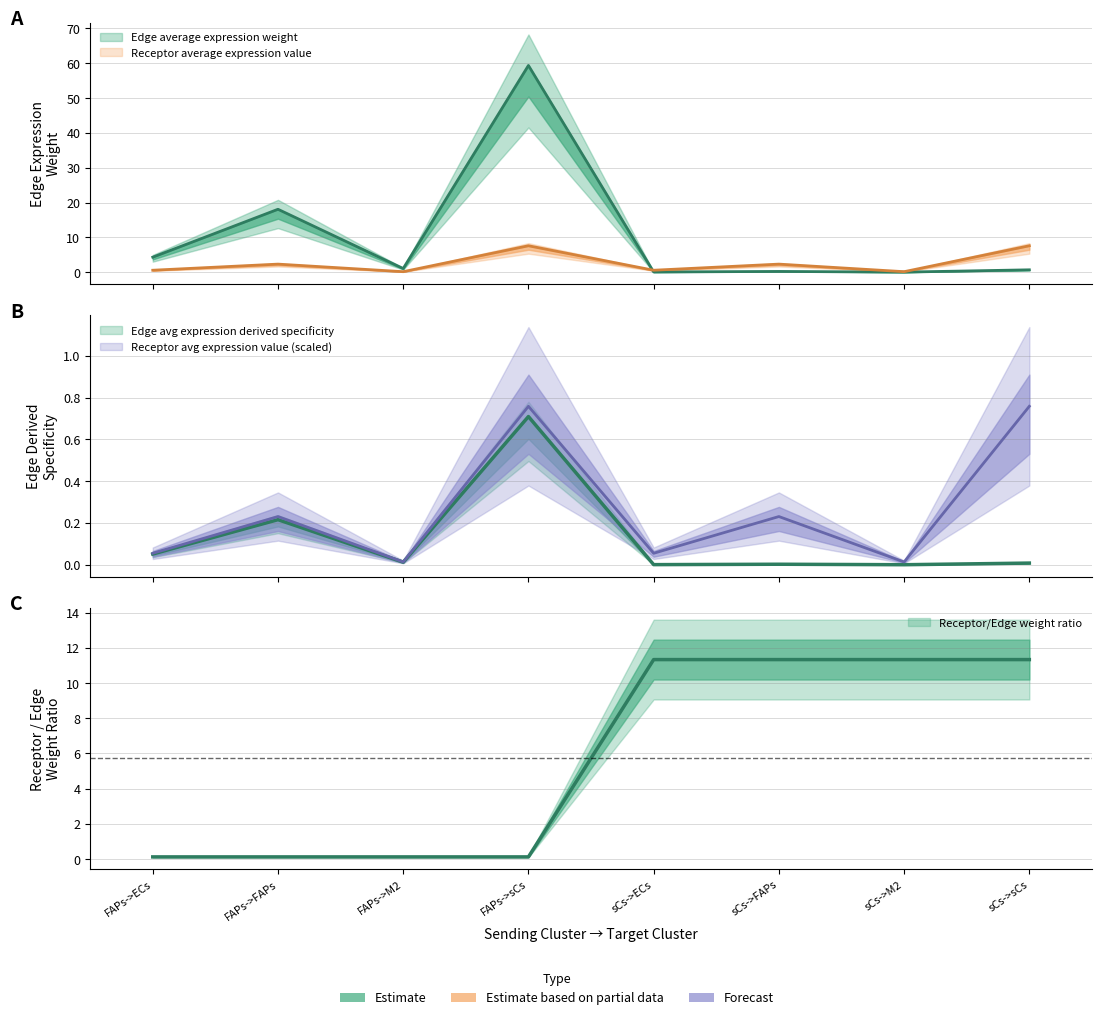

What is the label of the 7th point from the right?

FAPs->FAPs